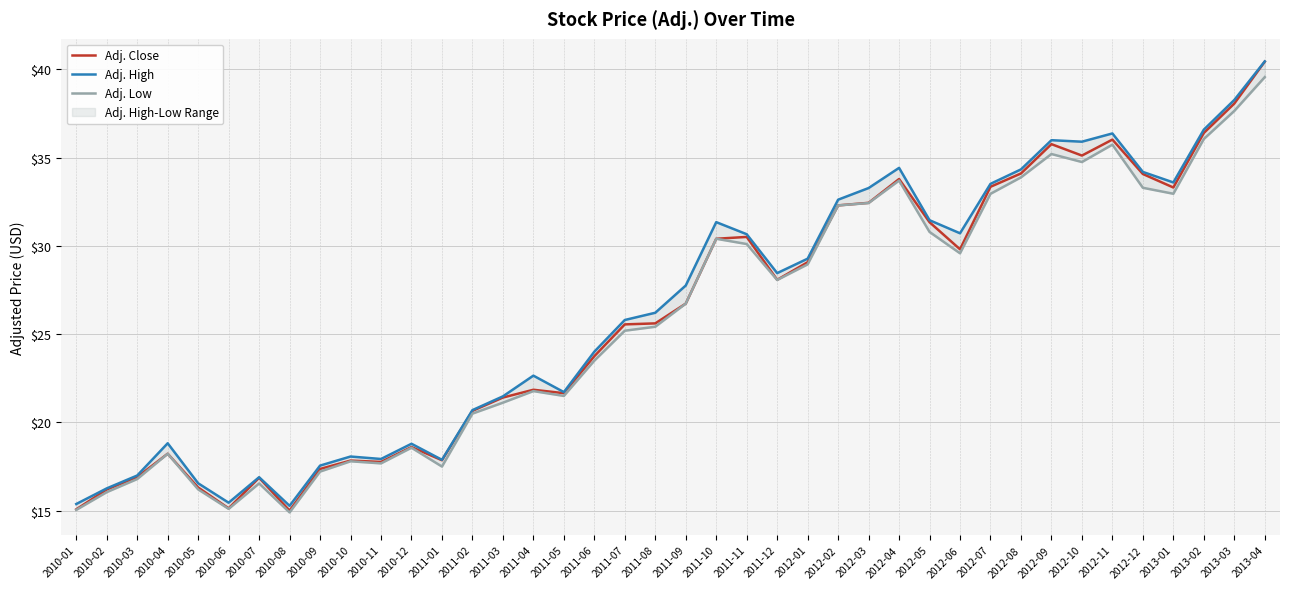

Reading right to left, extract all data points from this chart.

Adj. Close: 2013-04=40.4	2013-03=38.1	2013-02=36.4	2013-01=33.3	2012-12=34.1	2012-11=36.0	2012-10=35.1	2012-09=35.8	2012-08=34.1	2012-07=33.4	2012-06=29.8	2012-05=31.3	2012-04=33.8	2012-03=32.4	2012-02=32.3	2012-01=29.1	2011-12=28.1	2011-11=30.5	2011-10=30.4	2011-09=26.7	2011-08=25.6	2011-07=25.6	2011-06=23.8	2011-05=21.7	2011-04=21.9	2011-03=21.4	2011-02=20.7	2011-01=17.9	2010-12=18.6	2010-11=17.8	2010-10=17.8	2010-09=17.4	2010-08=15.0	2010-07=16.9	2010-06=15.1	2010-05=16.3	2010-04=18.2	2010-03=16.9	2010-02=16.2	2010-01=15.1
Adj. High: 2013-04=40.5	2013-03=38.3	2013-02=36.6	2013-01=33.6	2012-12=34.2	2012-11=36.4	2012-10=35.9	2012-09=36.0	2012-08=34.3	2012-07=33.5	2012-06=30.7	2012-05=31.5	2012-04=34.4	2012-03=33.3	2012-02=32.6	2012-01=29.3	2011-12=28.5	2011-11=30.7	2011-10=31.4	2011-09=27.8	2011-08=26.2	2011-07=25.8	2011-06=24.0	2011-05=21.7	2011-04=22.7	2011-03=21.5	2011-02=20.7	2011-01=17.9	2010-12=18.8	2010-11=17.9	2010-10=18.1	2010-09=17.6	2010-08=15.3	2010-07=16.9	2010-06=15.5	2010-05=16.6	2010-04=18.8	2010-03=17.0	2010-02=16.3	2010-01=15.4
Adj. Low: 2013-04=39.6	2013-03=37.7	2013-02=36.1	2013-01=33.0	2012-12=33.3	2012-11=35.7	2012-10=34.8	2012-09=35.2	2012-08=33.9	2012-07=33.0	2012-06=29.6	2012-05=30.8	2012-04=33.7	2012-03=32.4	2012-02=32.3	2012-01=29.0	2011-12=28.1	2011-11=30.1	2011-10=30.4	2011-09=26.7	2011-08=25.4	2011-07=25.2	2011-06=23.5	2011-05=21.5	2011-04=21.8	2011-03=21.1	2011-02=20.5	2011-01=17.5	2010-12=18.6	2010-11=17.7	2010-10=17.8	2010-09=17.2	2010-08=14.9	2010-07=16.5	2010-06=15.1	2010-05=16.2	2010-04=18.2	2010-03=16.8	2010-02=16.1	2010-01=15.0